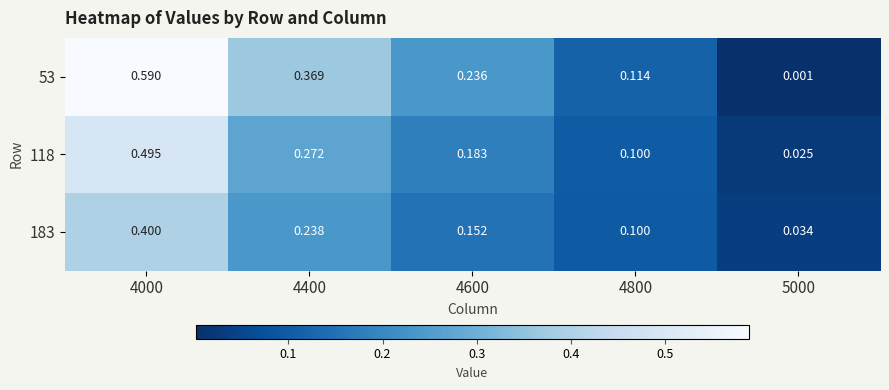

How many data points does each series have?

5